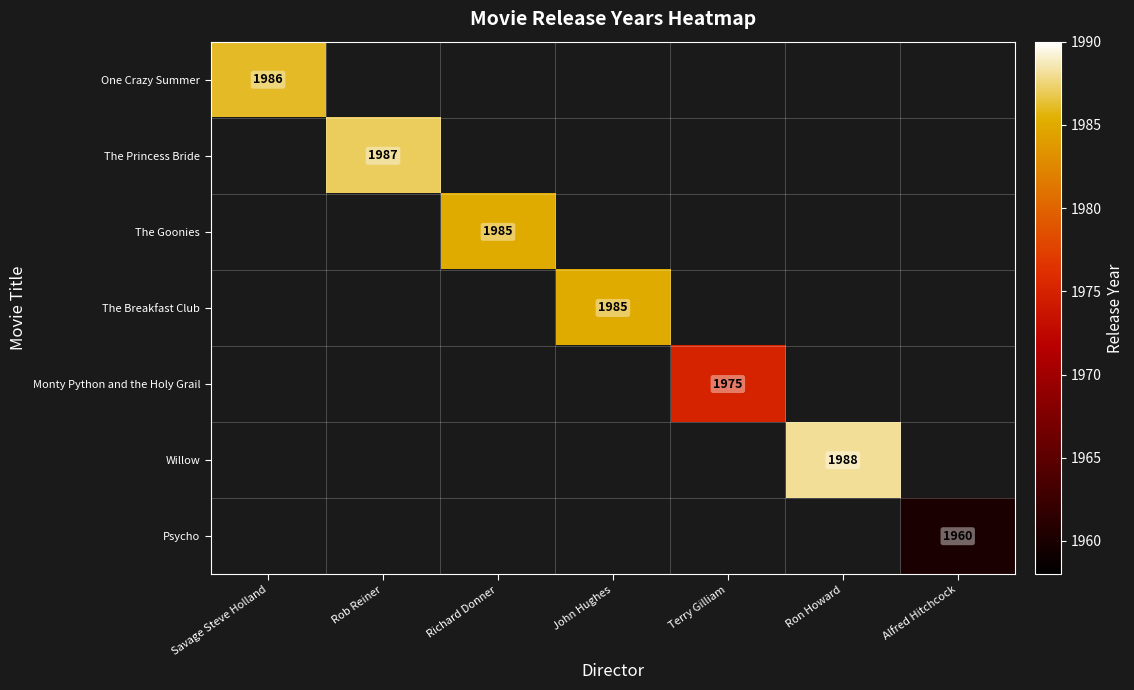

Is it true that The Princess Bride equals 3556 at Rob Reiner?

False